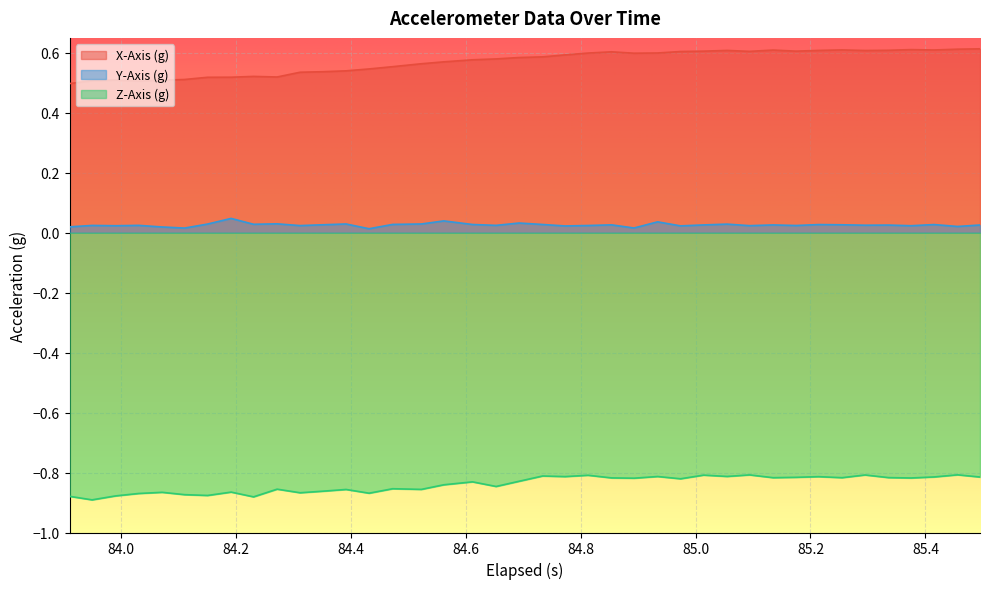

How many interior local peaks does the X-Axis (g) series have?

7